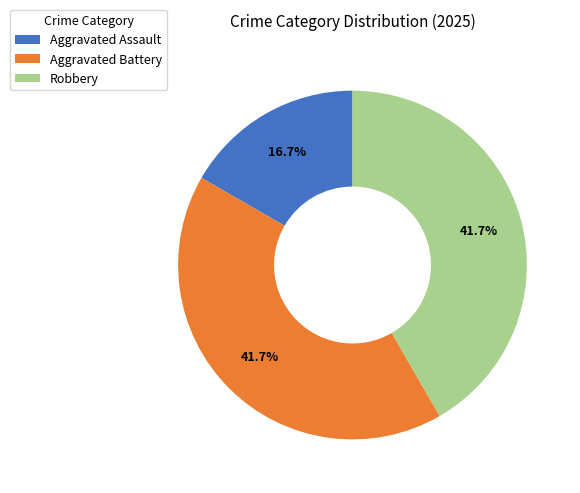

Which category has the smallest portion of the pie?

Aggravated Assault